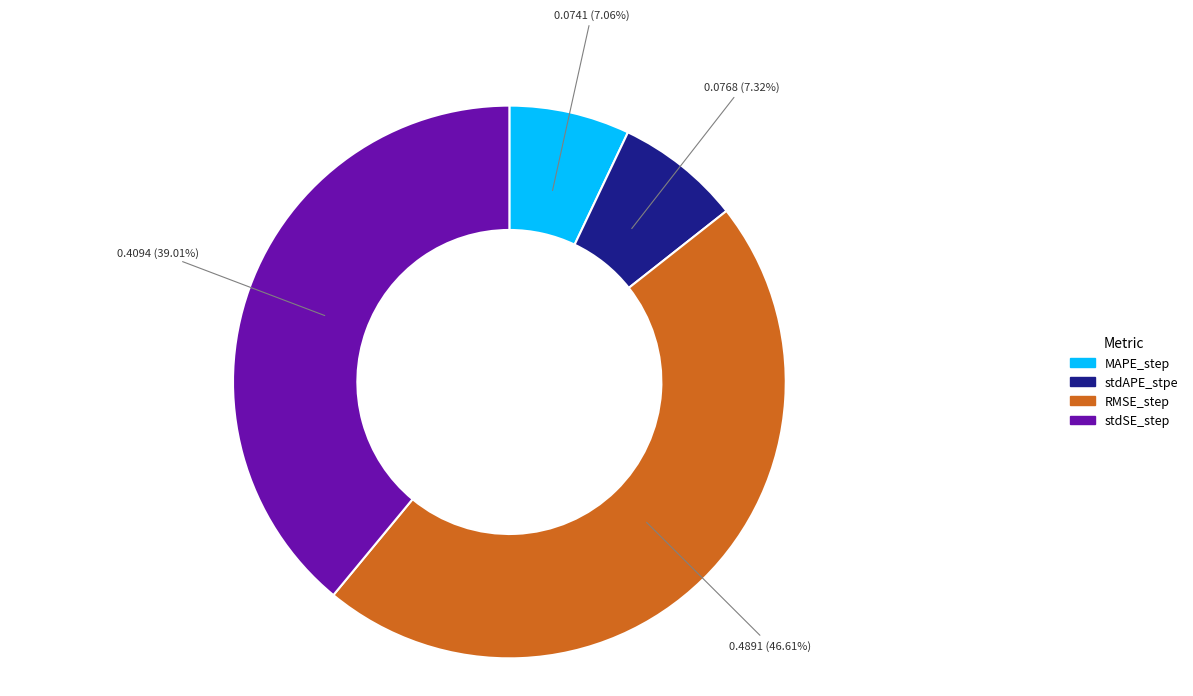

Count the number of slices in the pie.

4